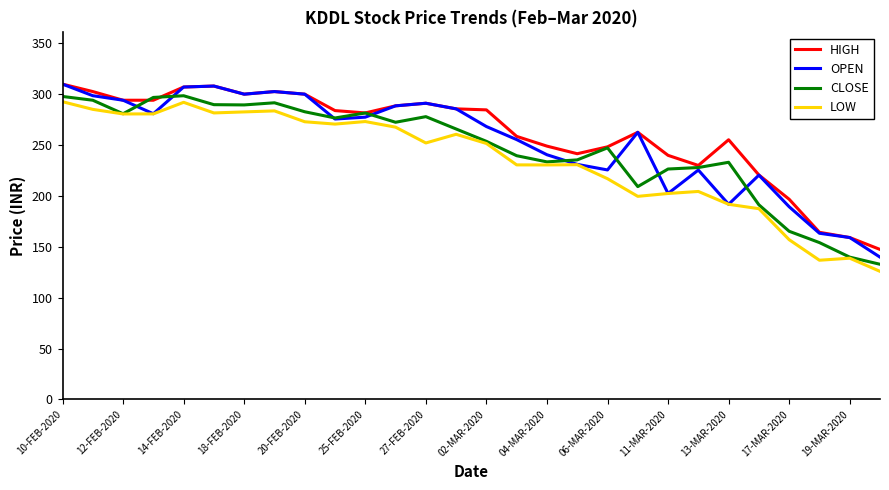

What is the smallest value displayed?

125.7